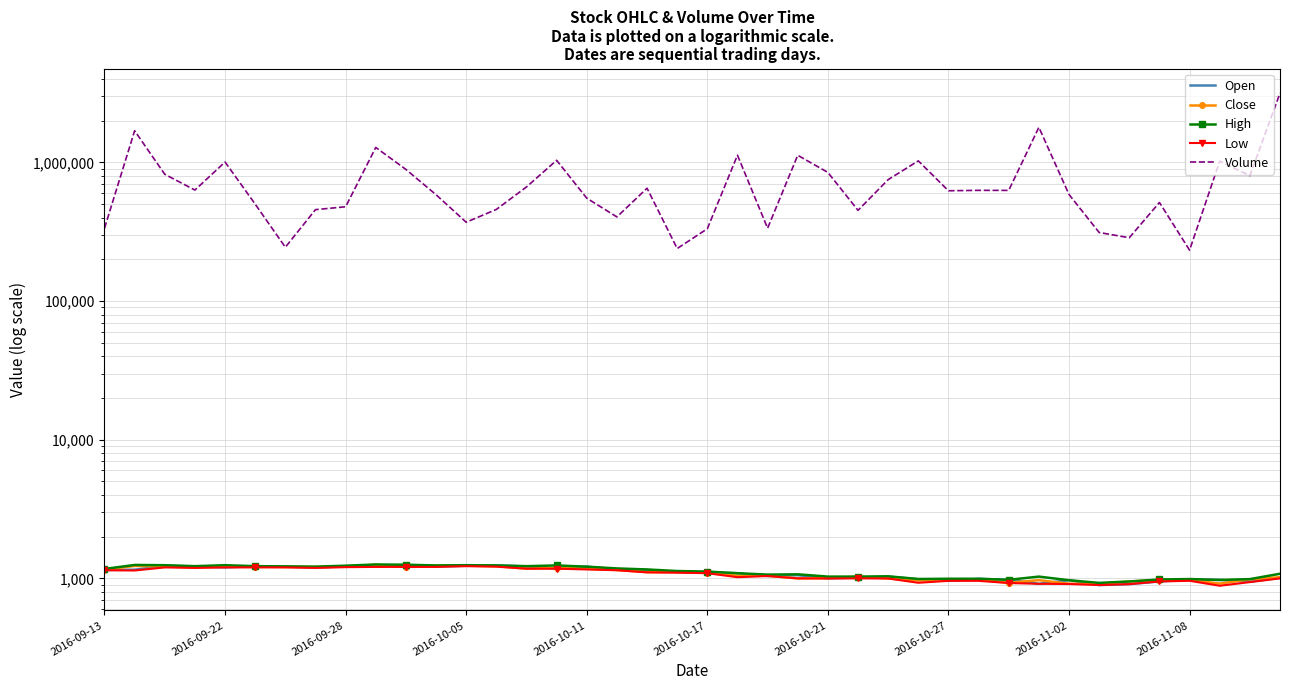

What is the approximate value of Open at 2016-09-13, to the nearest 10?

1150